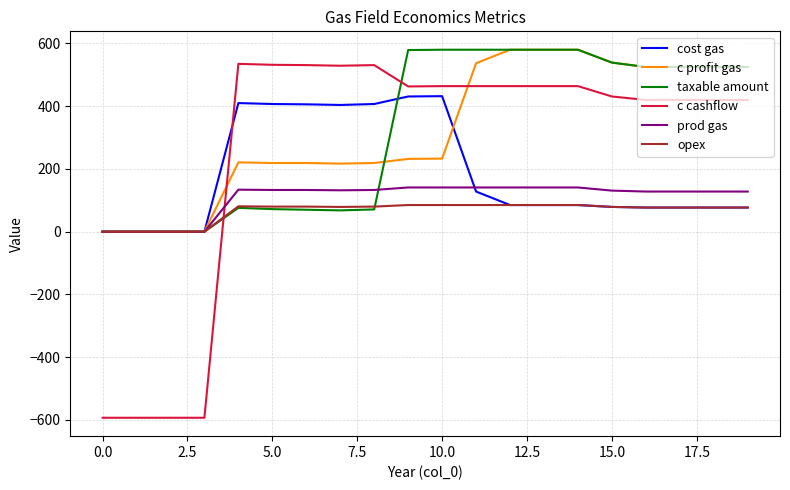

At how many categories does at least one series exceed 65?

16